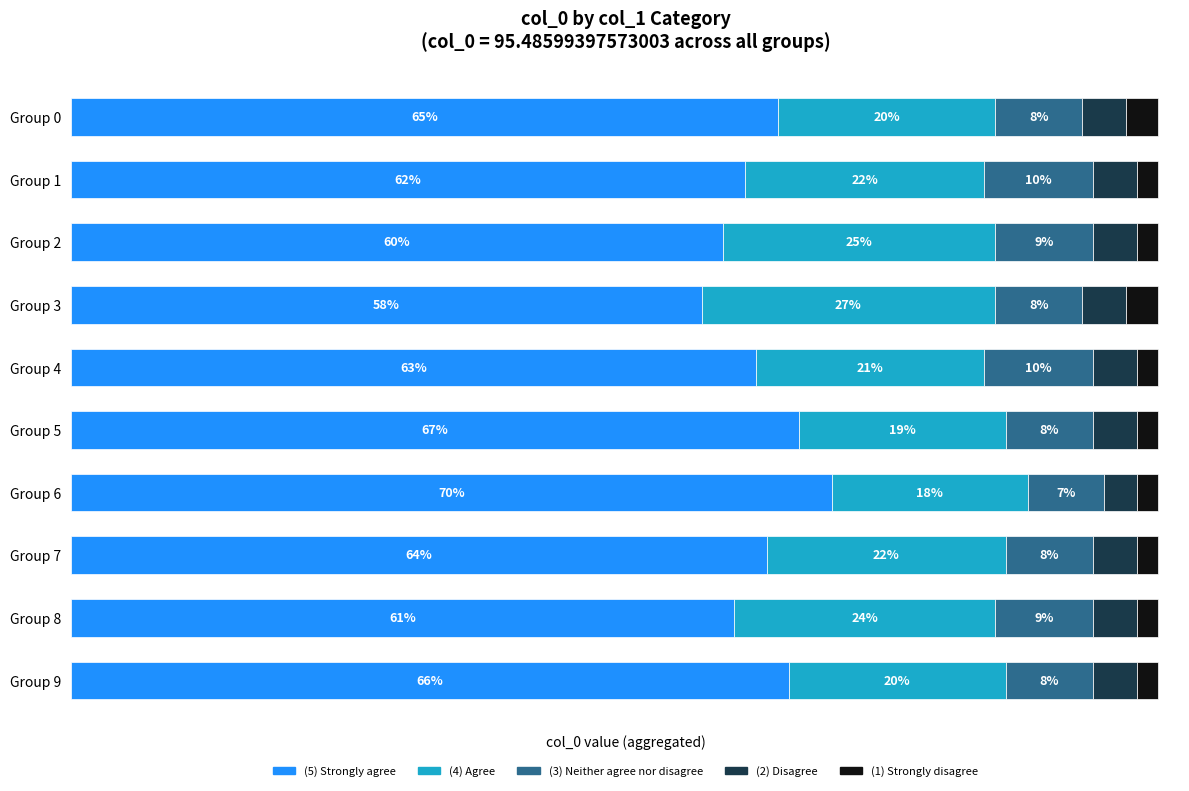

What are all the series names shown in the legend?

(5) Strongly agree, (4) Agree, (3) Neither agree nor disagree, (2) Disagree, (1) Strongly disagree